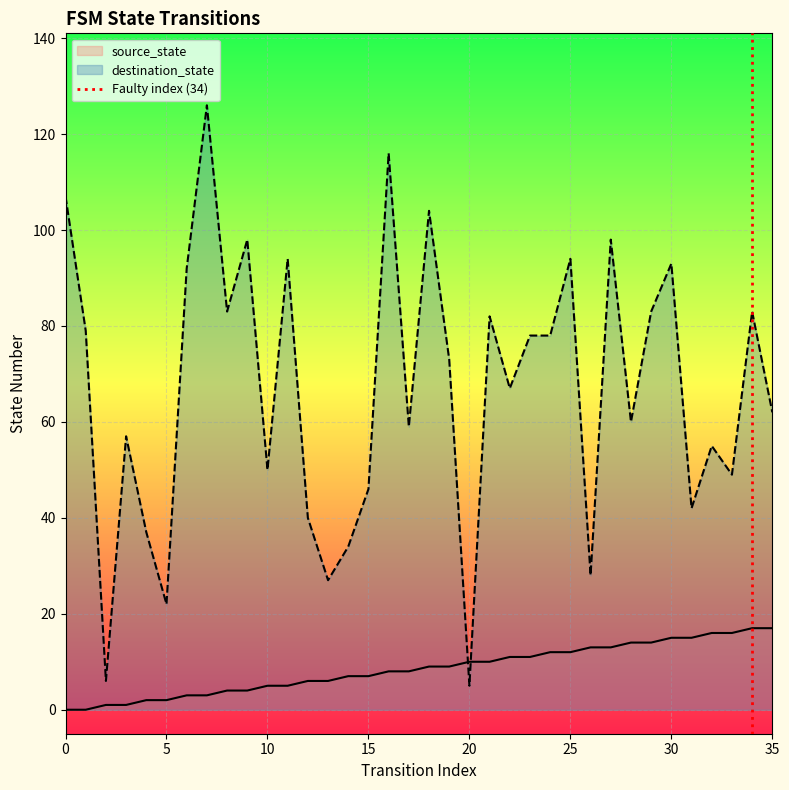

How many lines are shown in the chart?

2